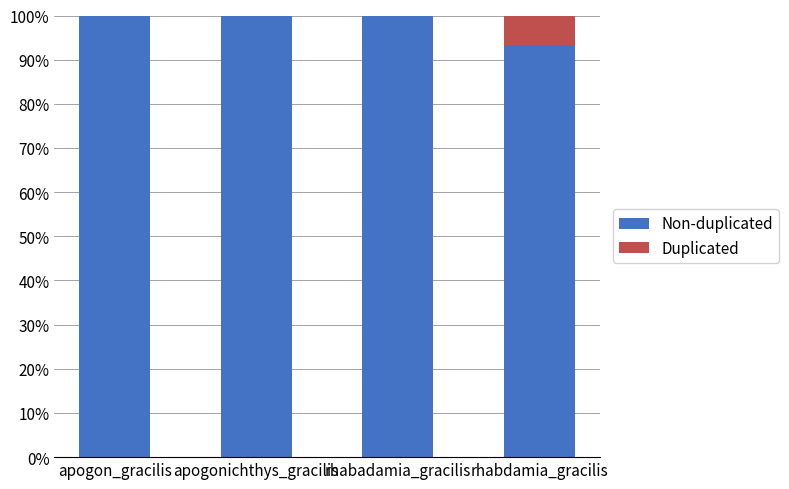

What is the total value across all series at rhabadamia_gracilis?

100.0